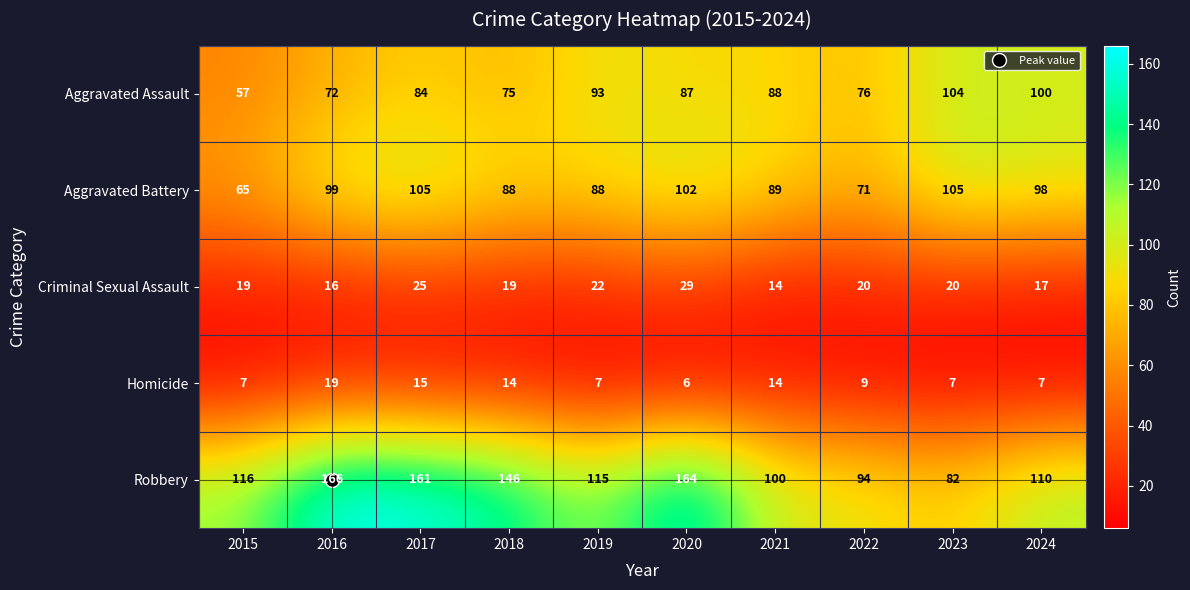

How many data points does each series have?

10